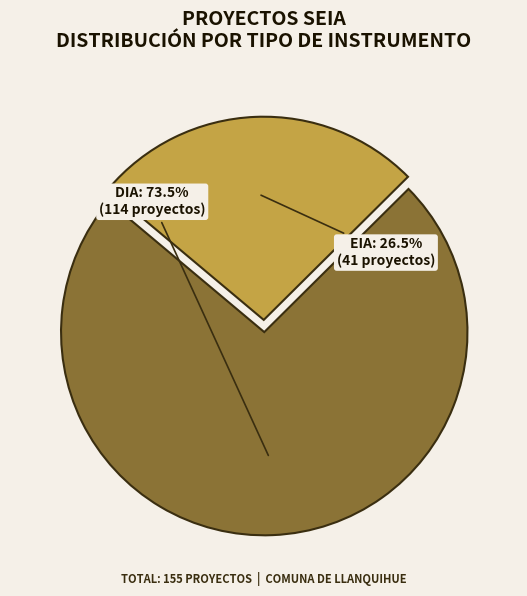

To the nearest percent, what is the average slice percentage?

50%